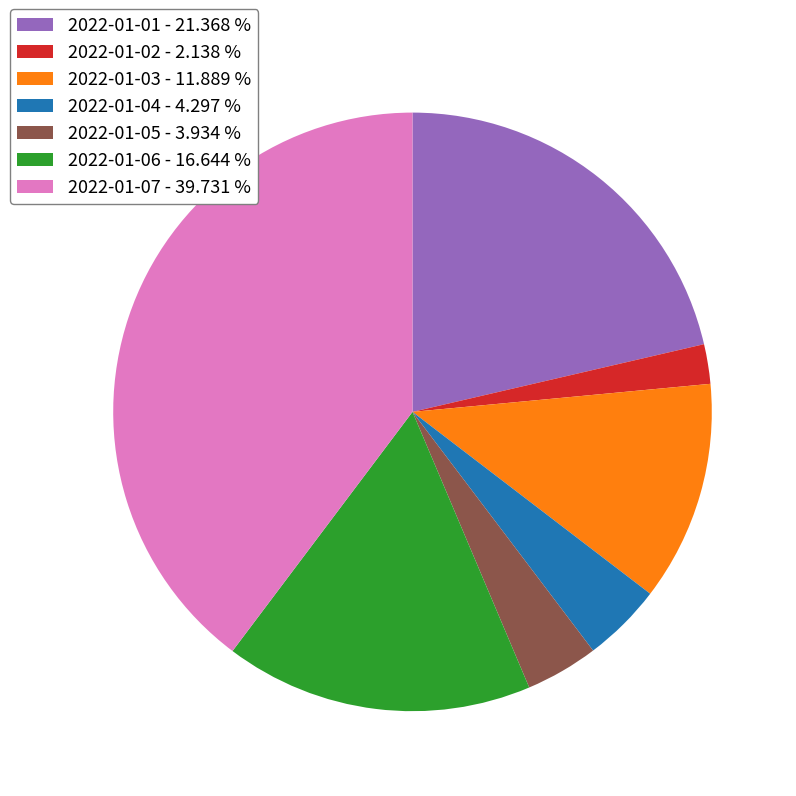

Is there any slice that represents more than half of the pie?

No